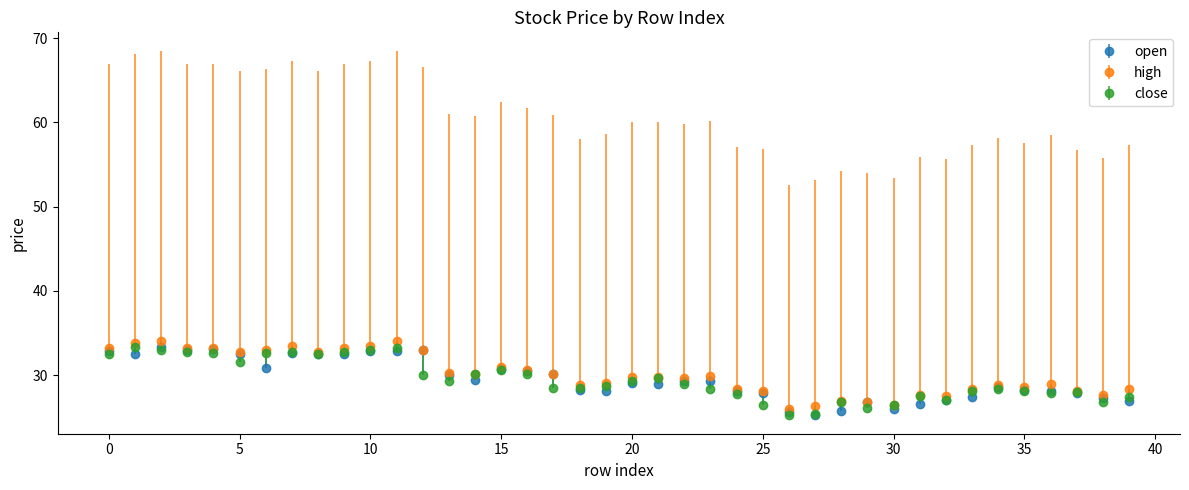

What is the minimum value for high?

26.0